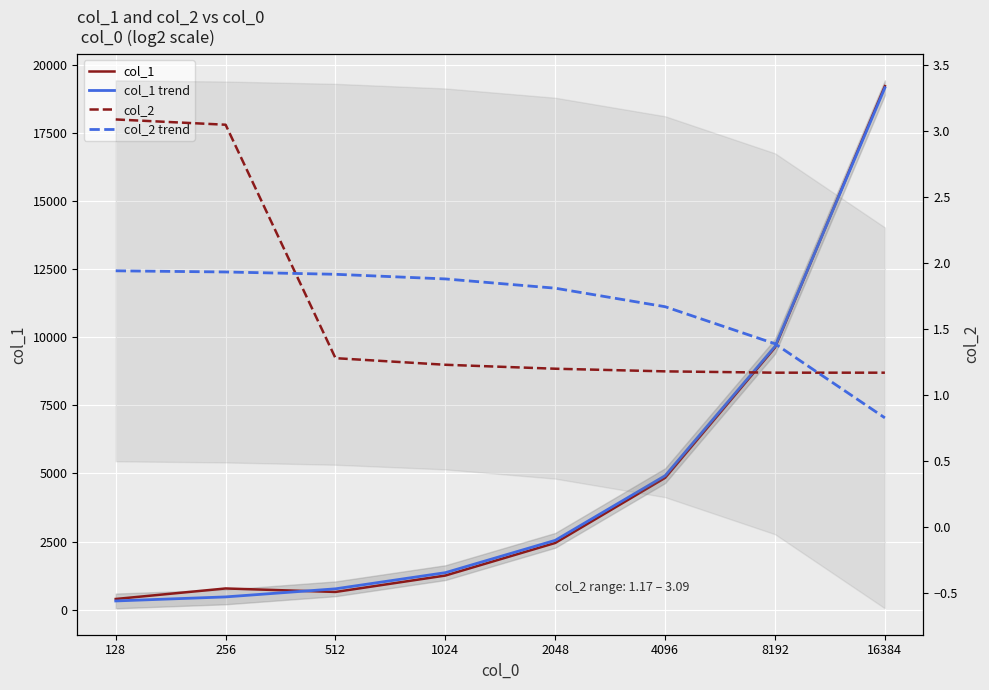

Is this an area chart (filled region under the line)?

No